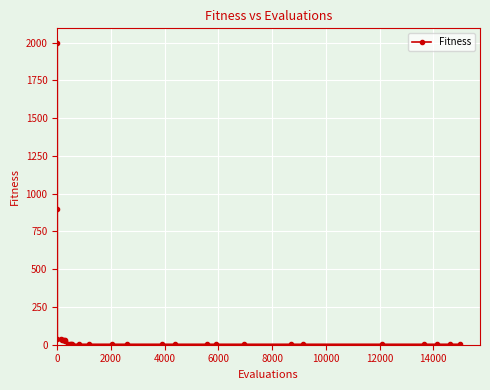

What is the average value?

109.9